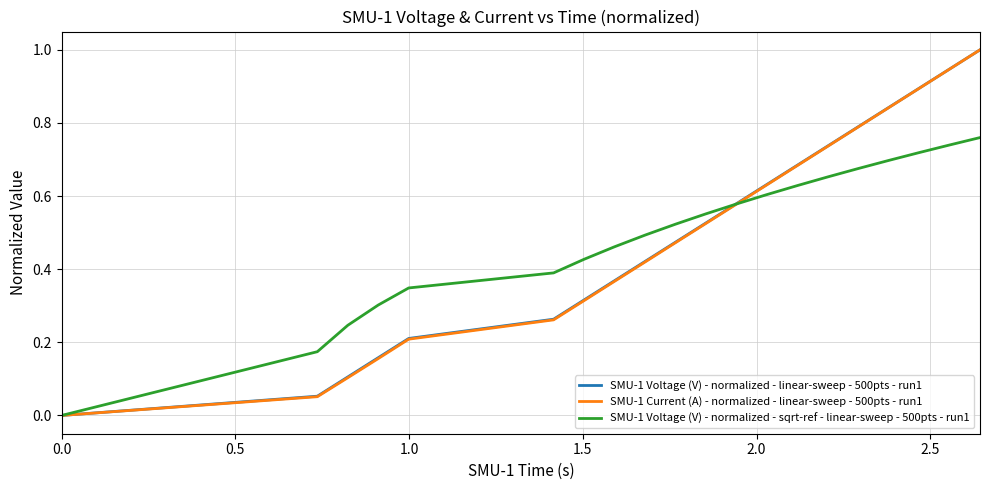

What is the greatest value displayed?

1.0